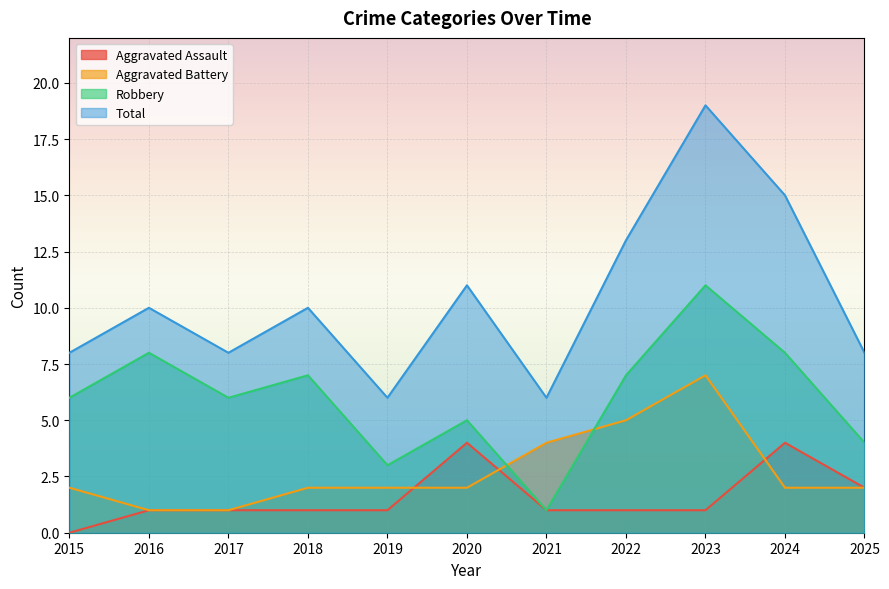

How many lines are shown in the chart?

4